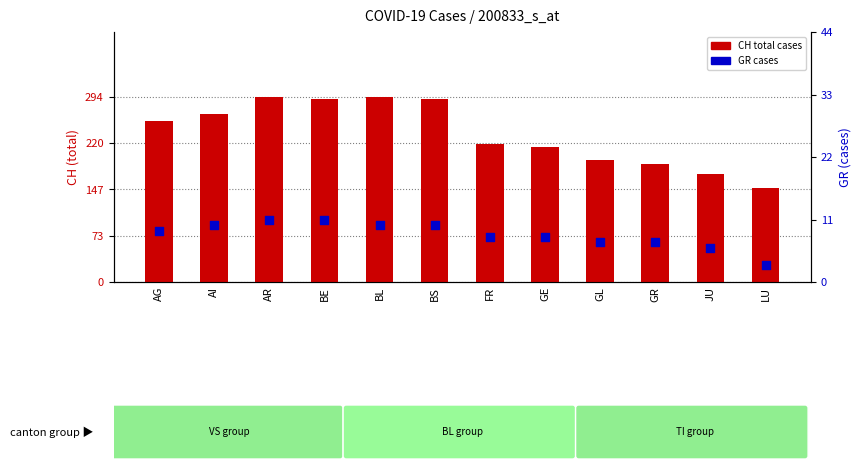

Is the value of CH total cases at JU greater than the value of GR cases at AG?

Yes